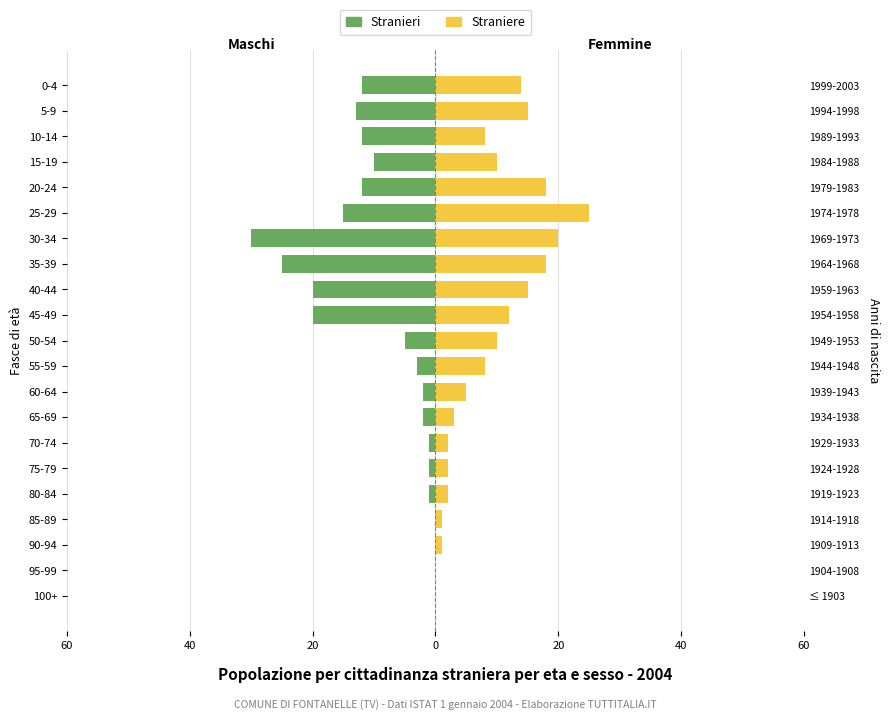

At 10-14, list the series in order from smallest to largest.

Stranieri, Straniere